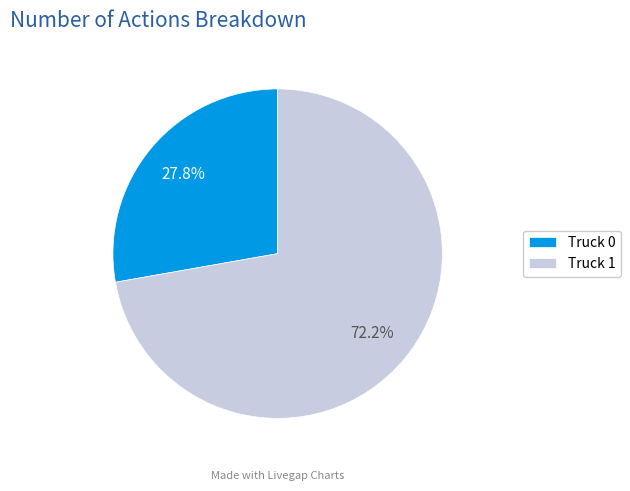

Is it true that Truck 1 is 72% of the pie?

True